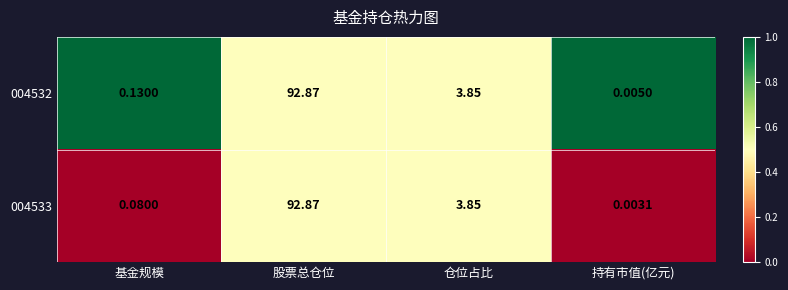

How many data points in 004532 are less than 3?

2